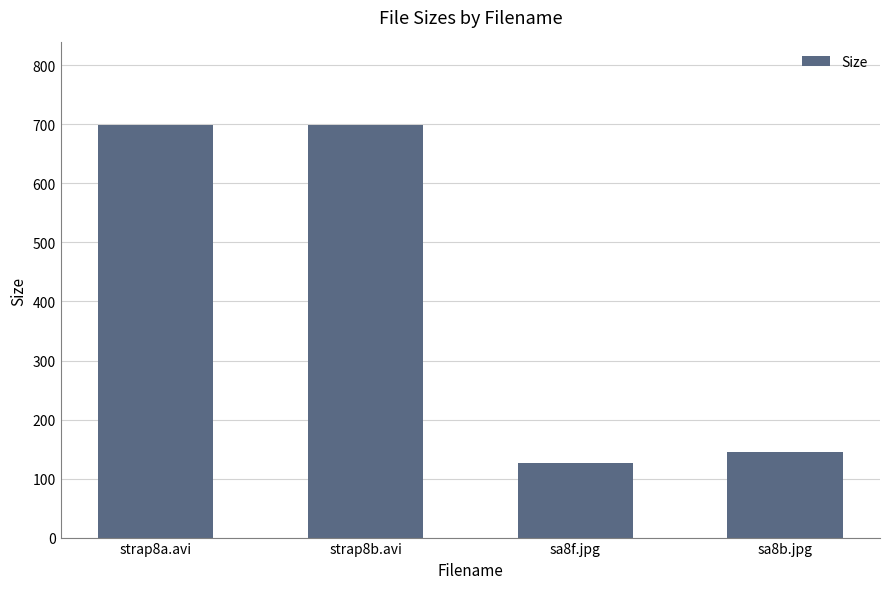

What is the label of the 4th bar from the left?

sa8b.jpg